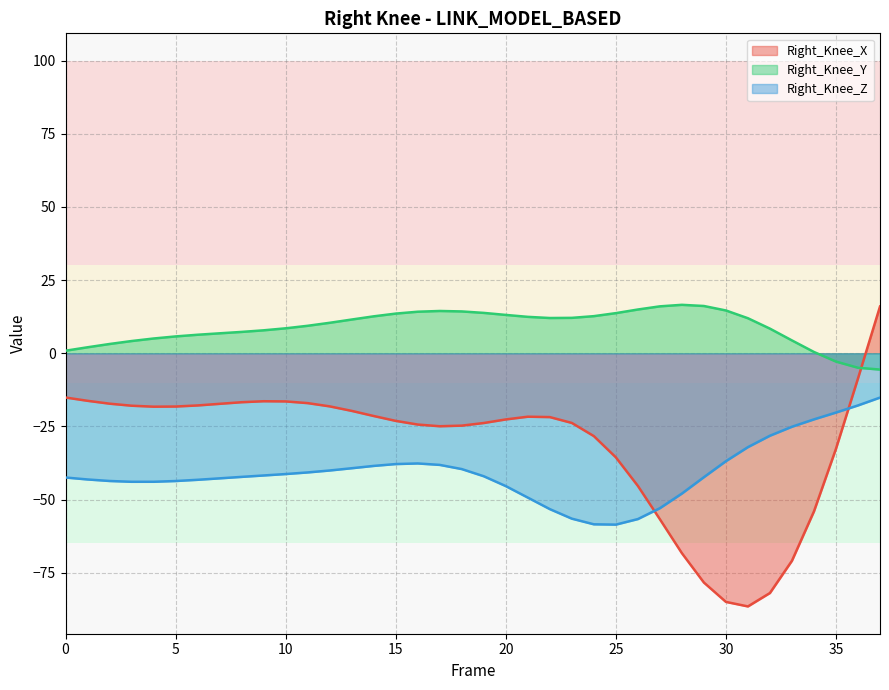

What is the value of the Right_Knee_Z point at the 24th from the left?

-56.5